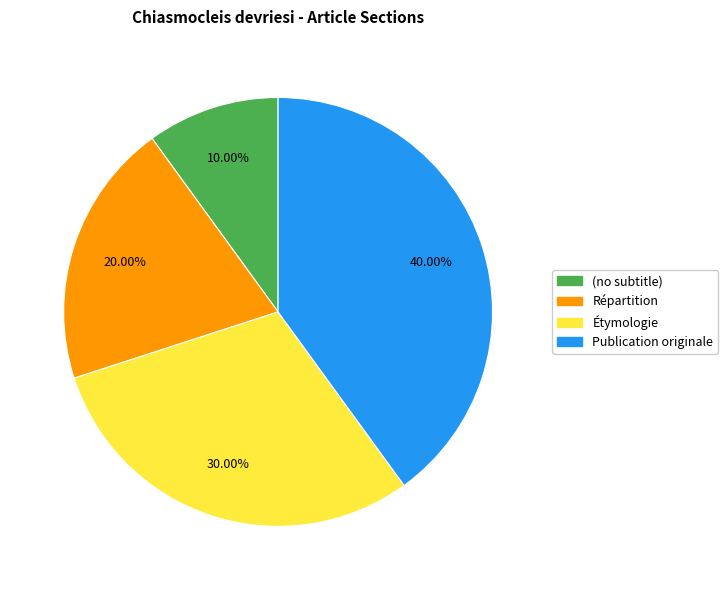

Which slice is the largest?

Publication originale